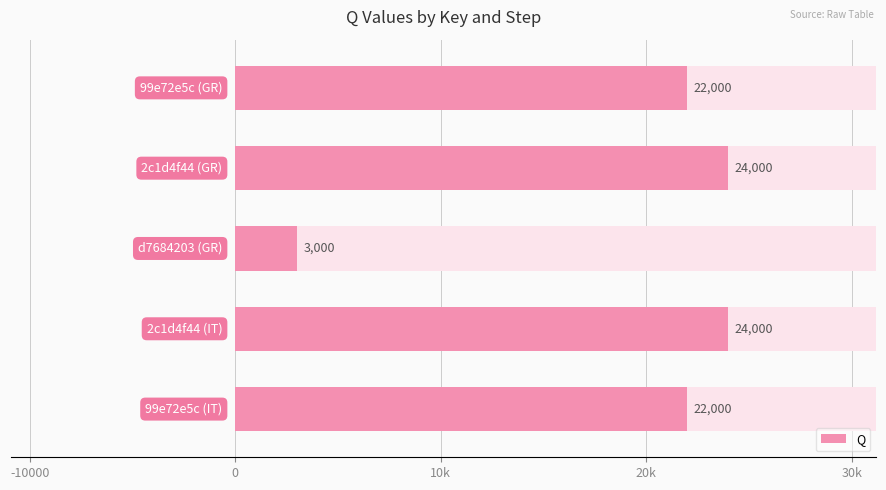

Reading left to right, extract all data points from this chart.

22000	24000	3000	24000	22000